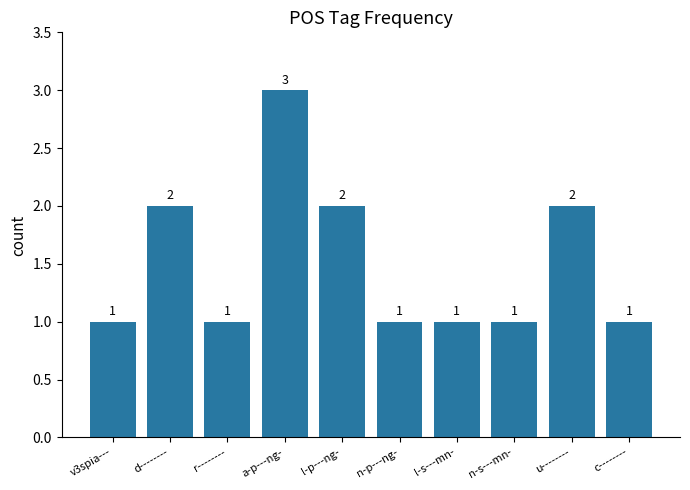

What is the difference between the maximum and minimum values?

2